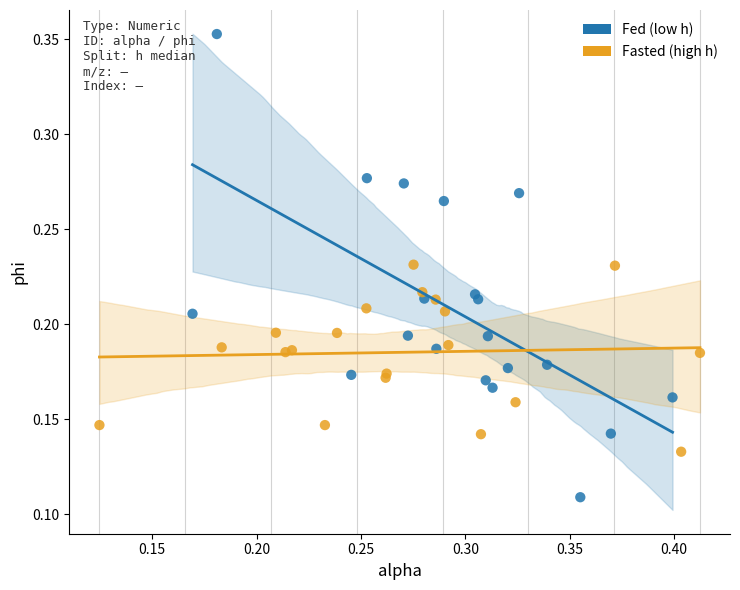

Which series contains the lowest Y value?

Fed (low h)